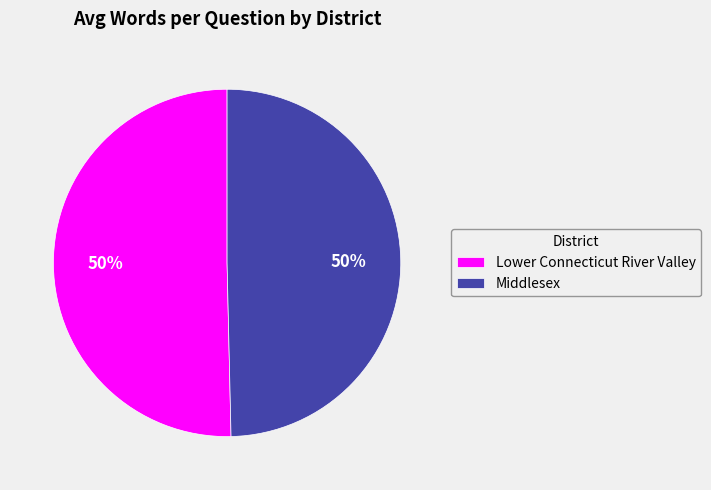

What is the ratio of the value at Middlesex to the value at Lower Connecticut River Valley?

1.0